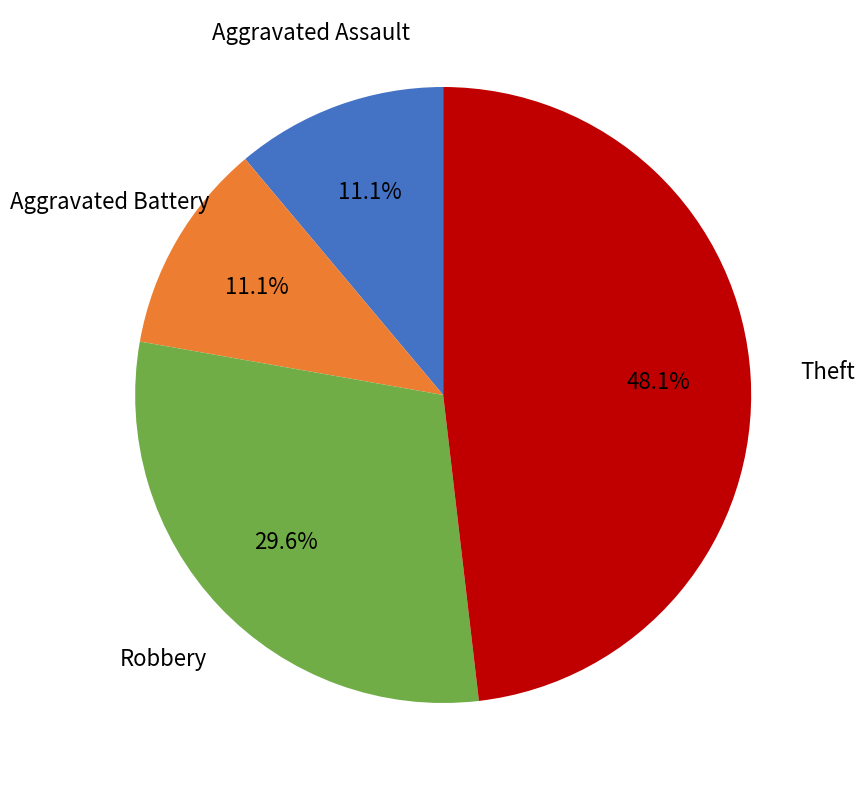

Does any single category account for the majority?

No